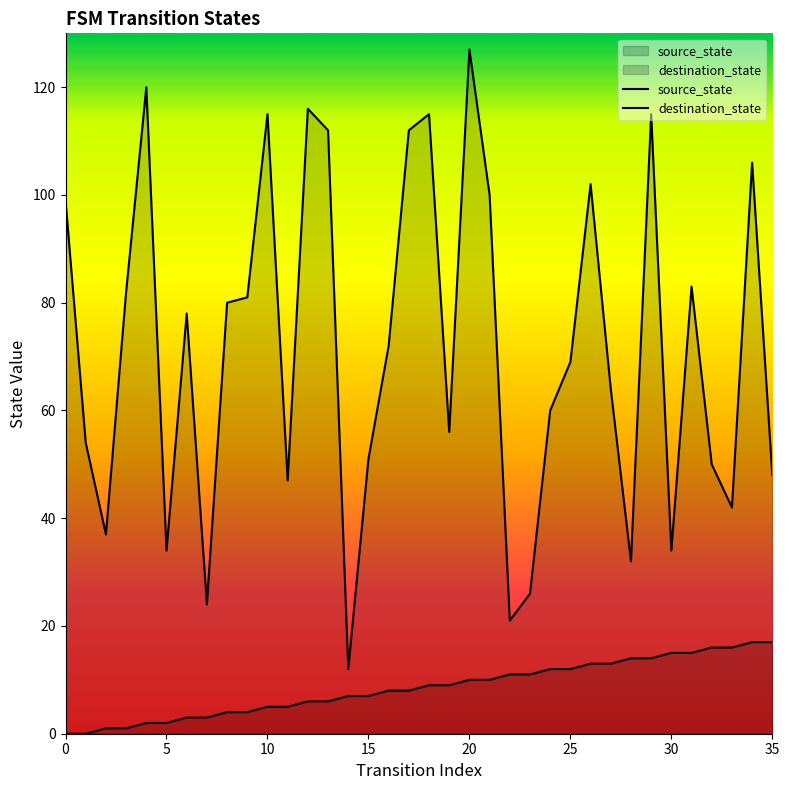

At 22, list the series in order from largest to smallest.

destination_state, source_state